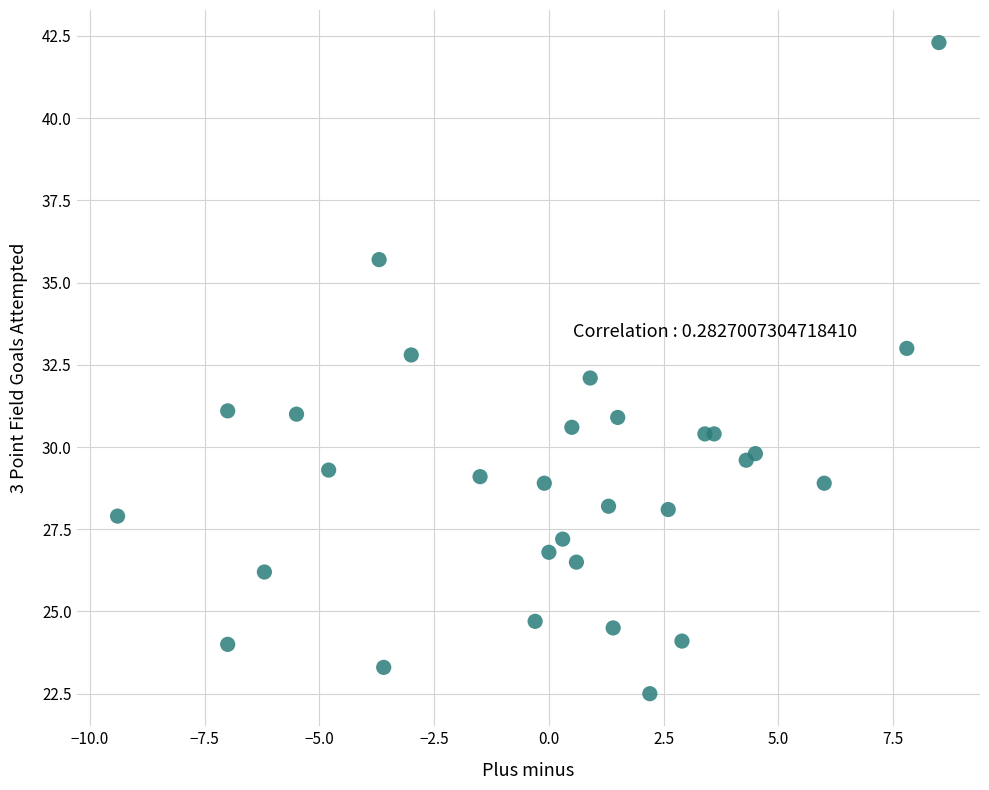

What is the range of Y values (max minus min)?

19.8